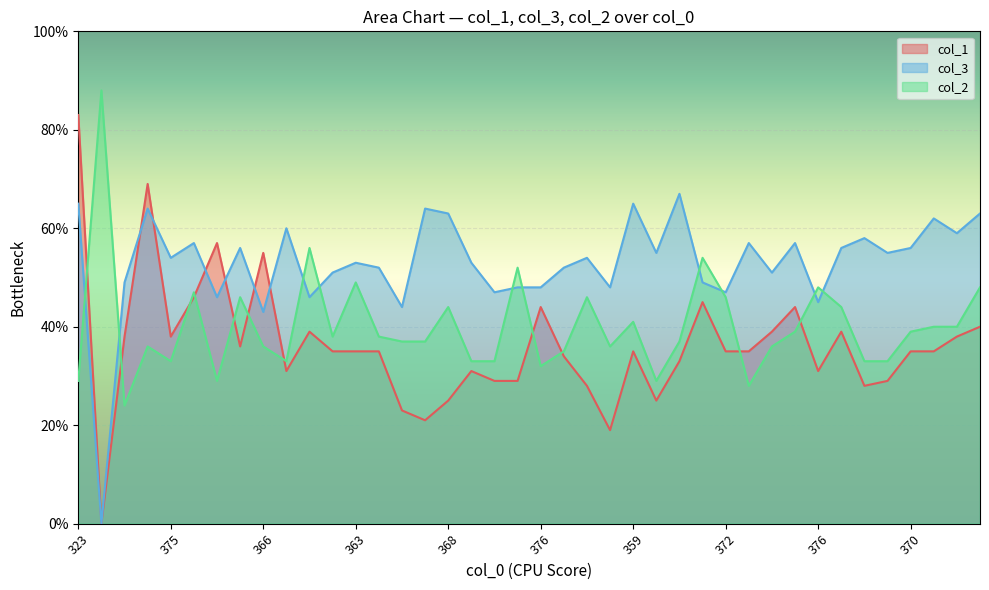

List the series in order of their peak value, highest first.

col_2, col_1, col_3